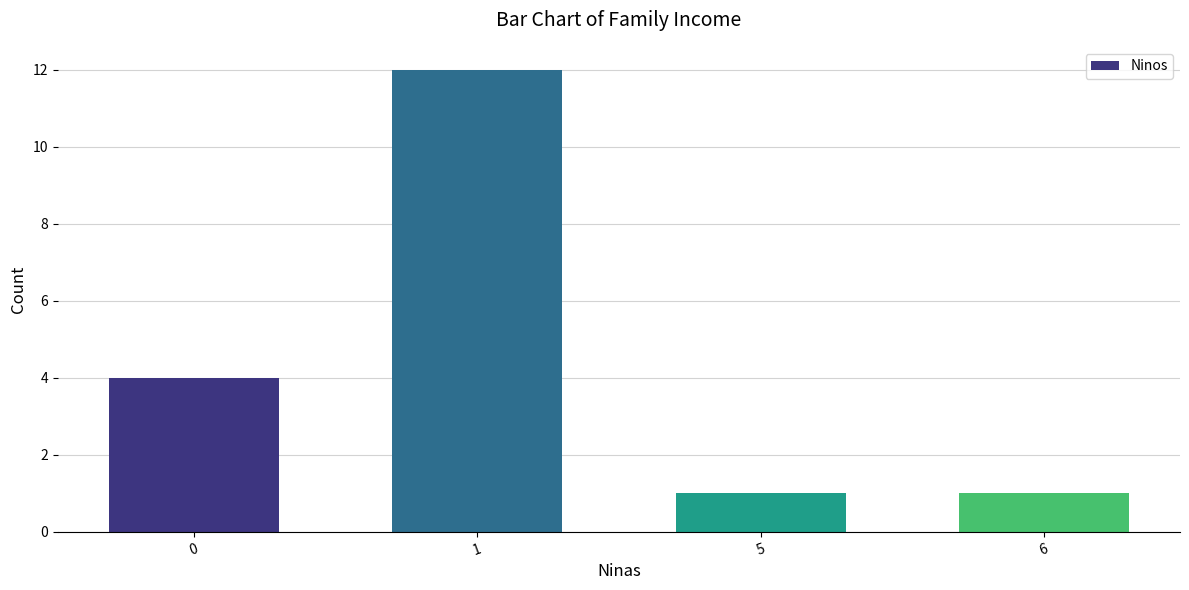

How many values are below 4?

2